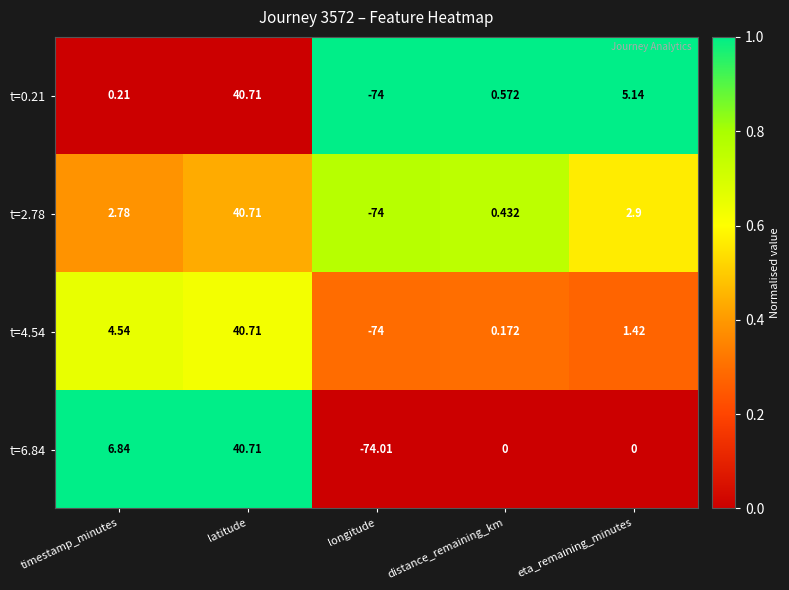

Which category has the lowest value across all series?

longitude